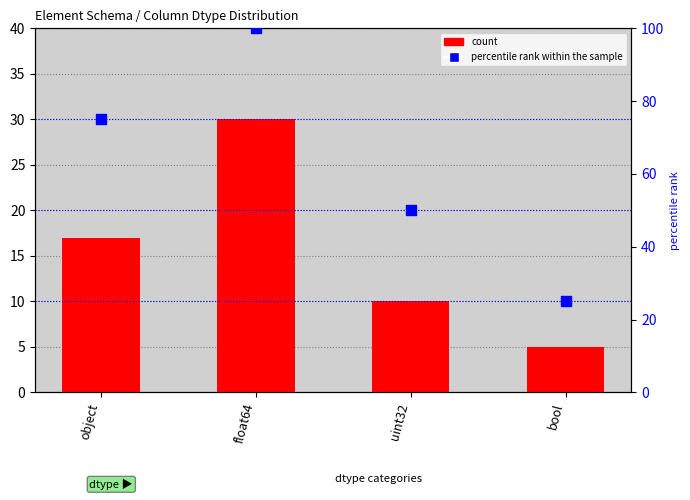

What are all the series names shown in the legend?

count, percentile rank within the sample